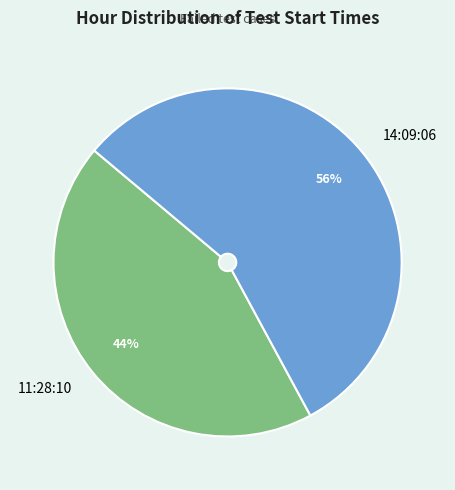

Which slice is the largest?

14:09:06